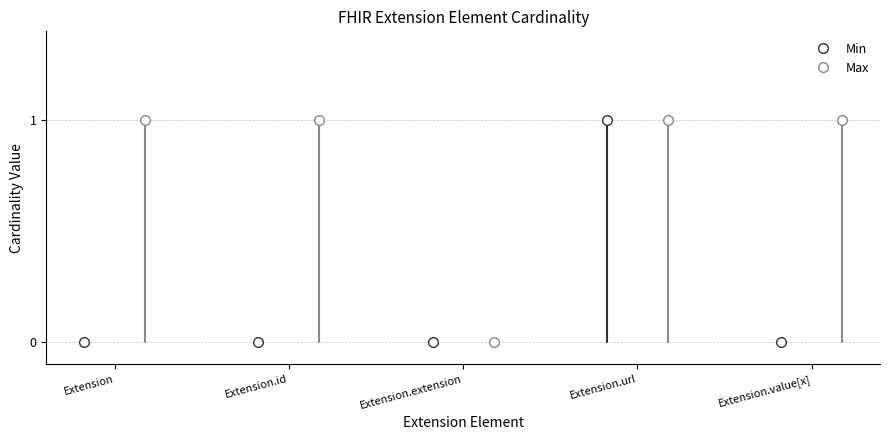

Which series has the widest spread of values?

Min